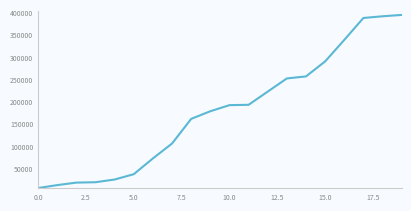

How many categories are shown in the chart?

20